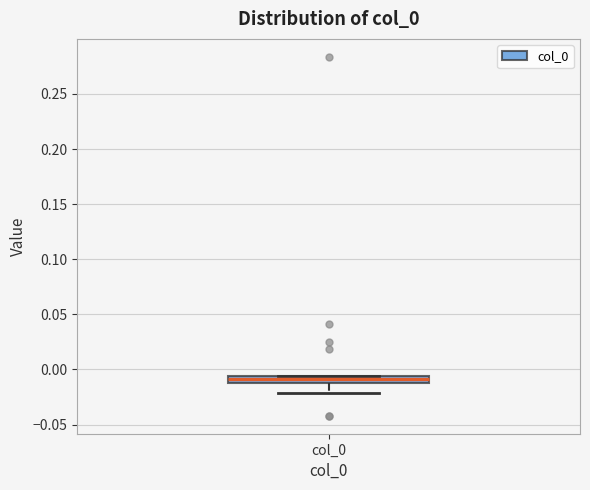

Where is the upper edge of the box for col_0 on the y-axis? The values are not printed on the chart, so give them approximately, as read against the axis.

-0.005